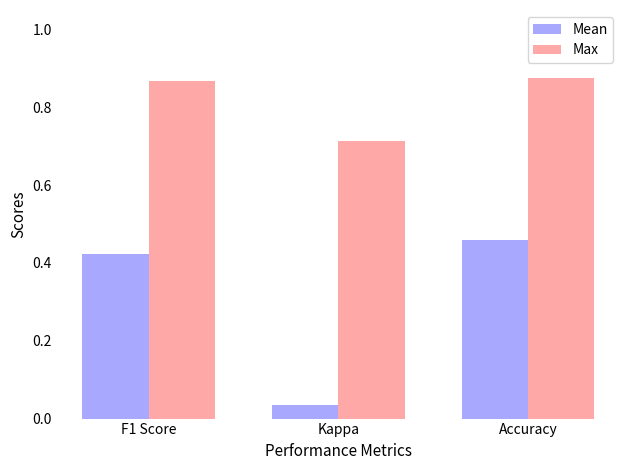

Which category has the lowest value in the Max series?

Kappa